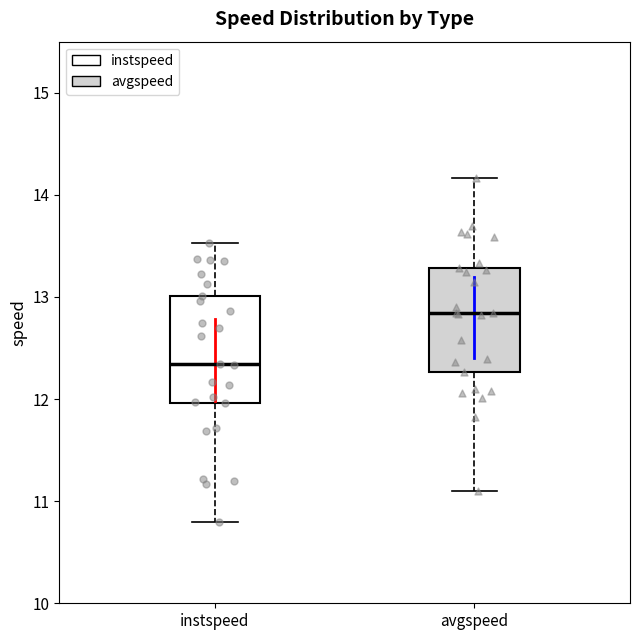

Reading left to right, transcribe this box plot: for each box, give where its median line is, the range the box spans, and where its two whiskers end, as read against the y-axis. The values are not printed on the chart, so give them approximately, as read against the axis.

instspeed: median 12.3, box 12.0 to 13.0, whiskers 10.8 to 13.5
avgspeed: median 12.8, box 12.3 to 13.3, whiskers 11.1 to 14.2